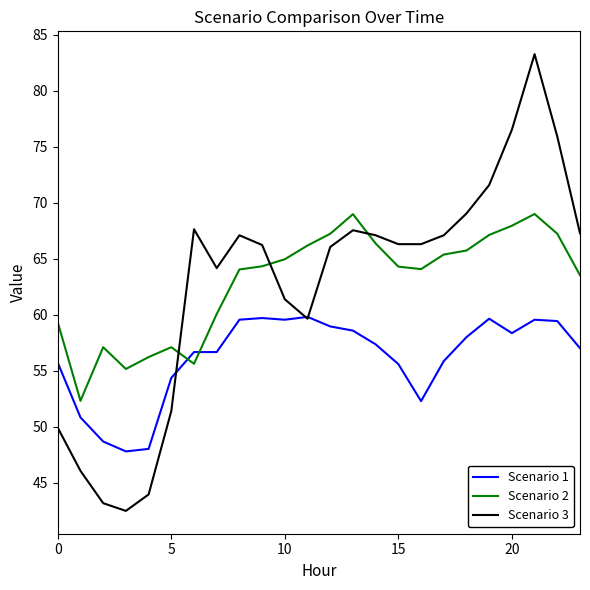

What is the highest value of the Scenario 1 series?

59.8